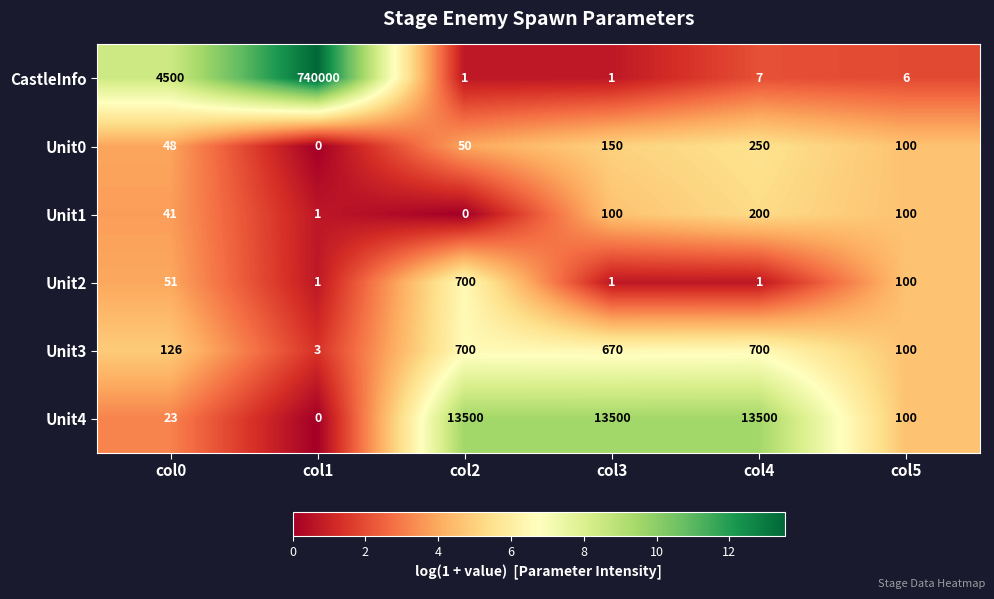

Rank the categories by Unit0 value from lowest to highest.

col1, col0, col2, col5, col3, col4